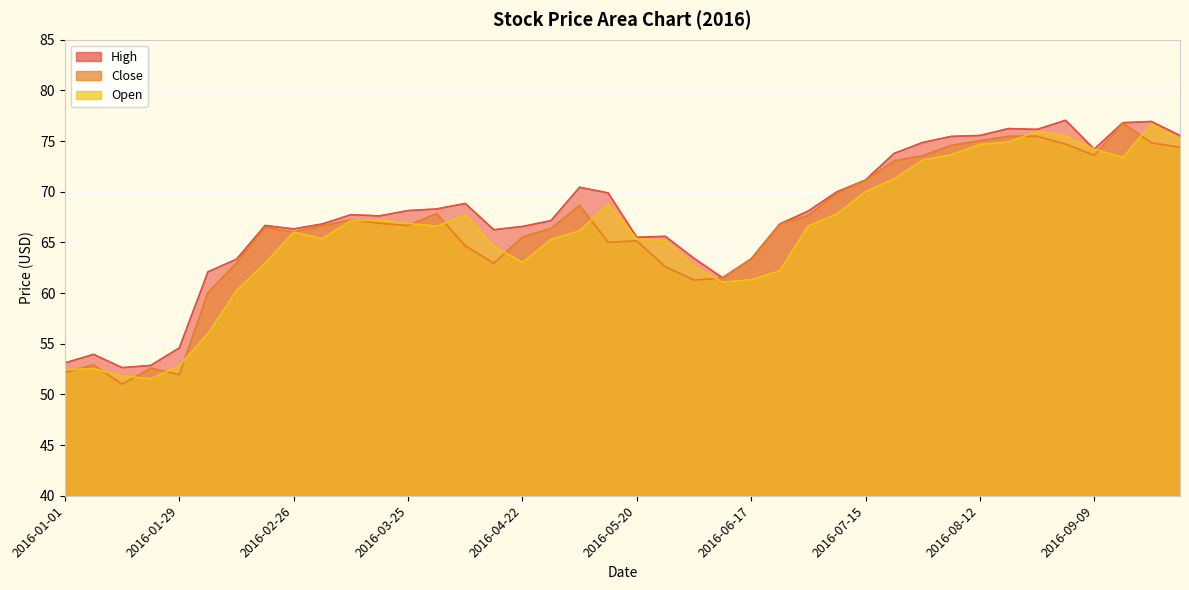

At which label does High reach its minimum?

2016-01-15